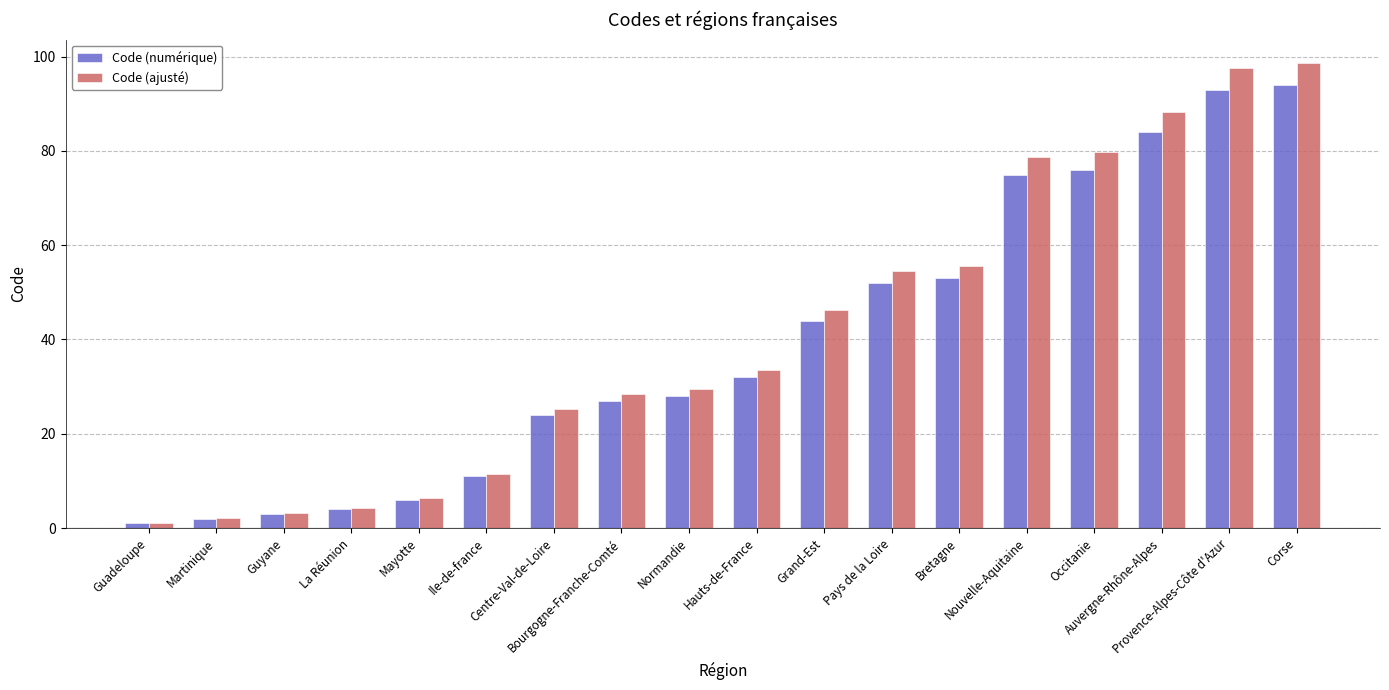

What is the difference between the maximum and minimum values in the Code (numérique) series?

93.0